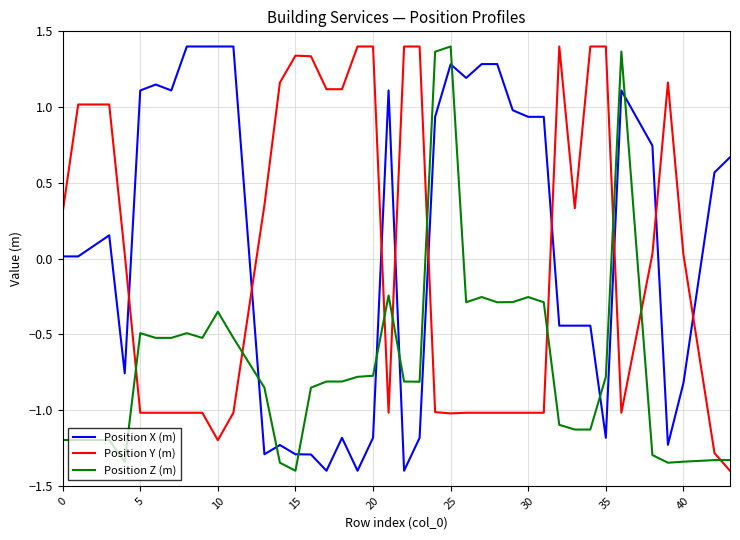

What is the minimum value for Position Z (m)?

-1.4